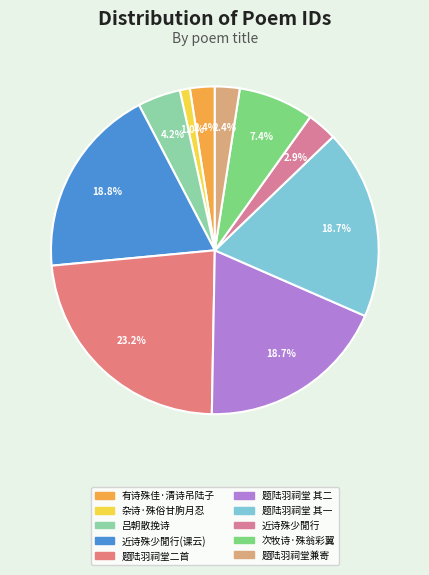

Which slice is the smallest?

杂诗·殊俗甘朐月忍